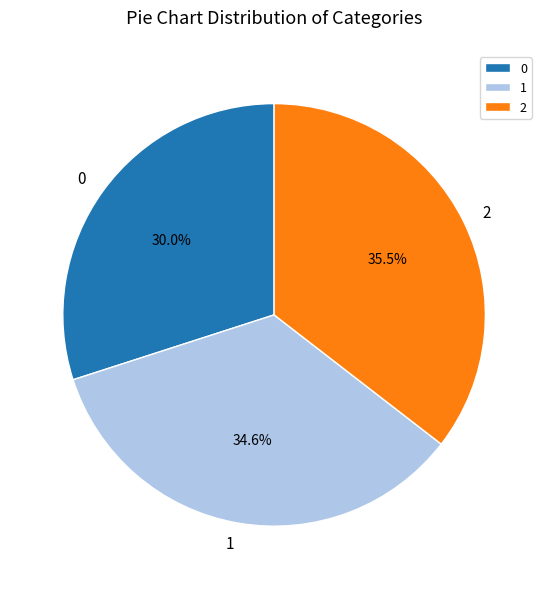

How many slices are in this pie chart?

3